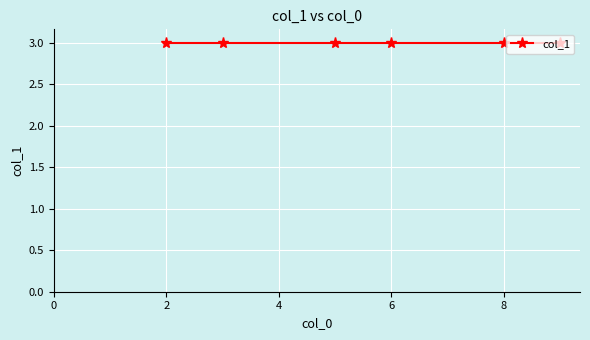

How many lines are shown in the chart?

1